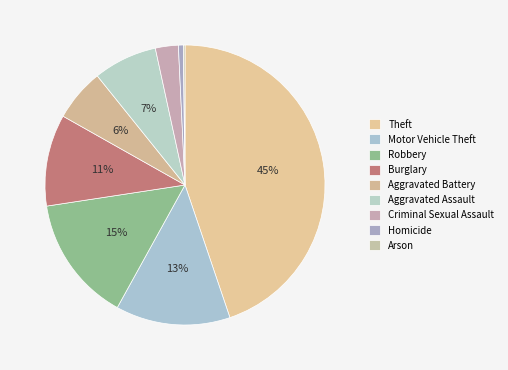

How much of the chart is everything except Aggravated Assault?

92.6%